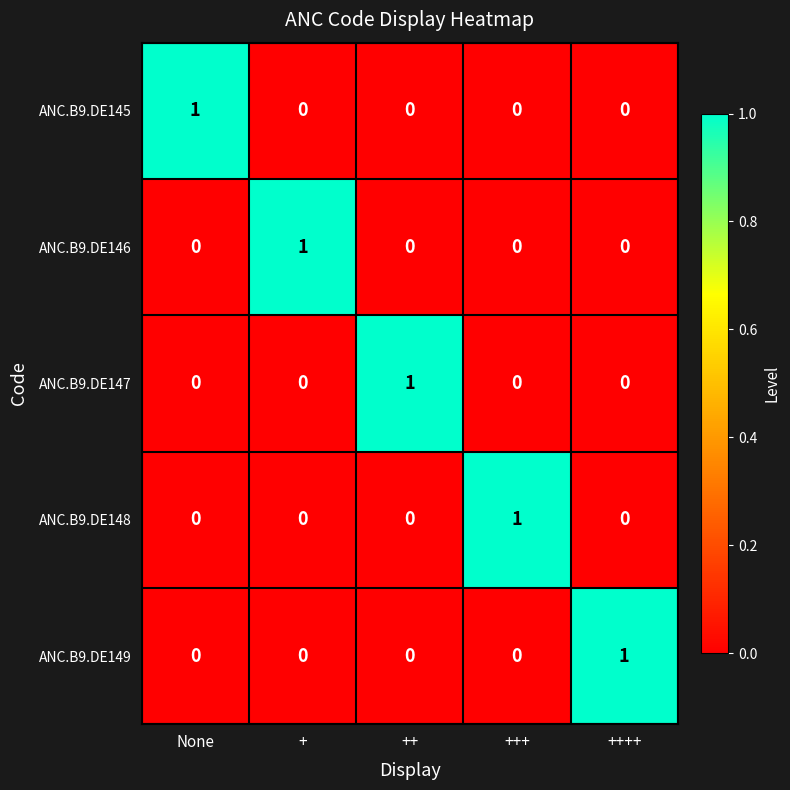

Is the value of ANC.B9.DE148 at +++ greater than the value of ANC.B9.DE145 at +?

Yes